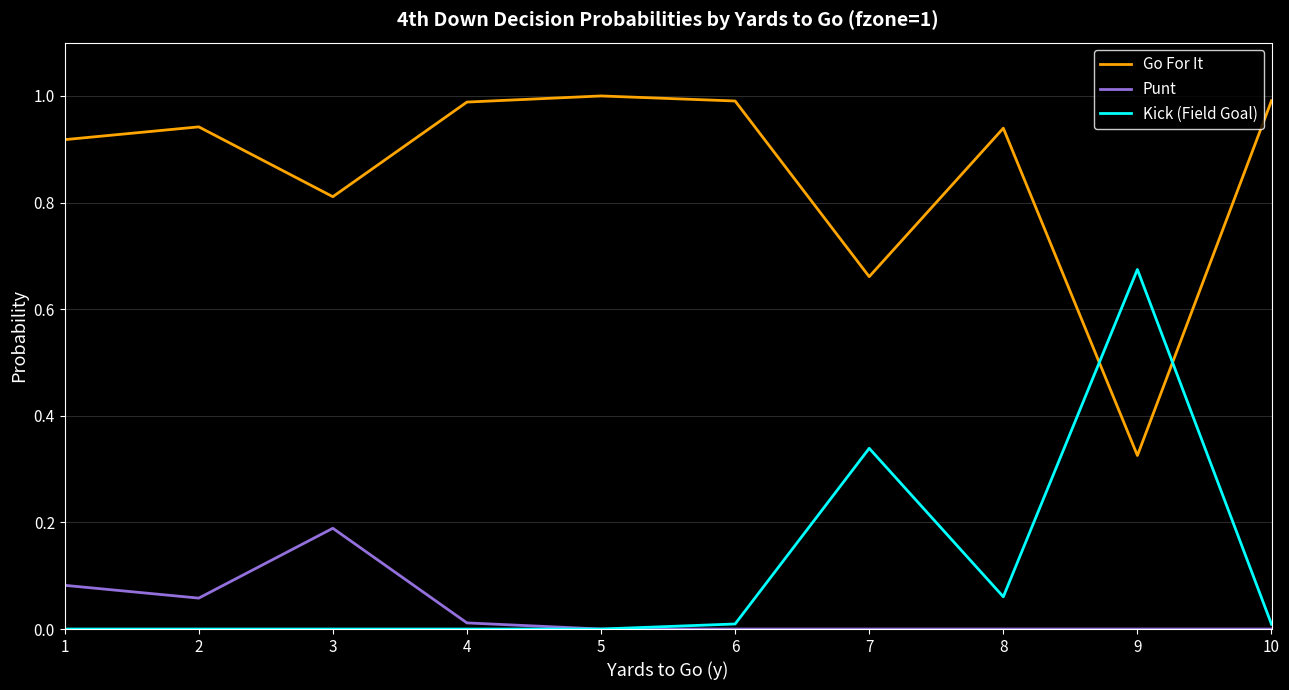

The Kick (Field Goal) series shows -0.4 at 2. True or false?

False